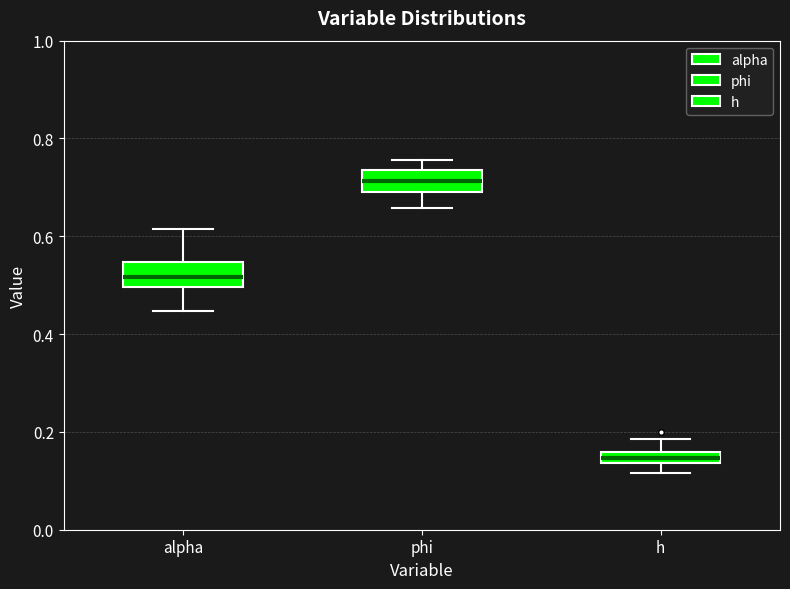

Where is the lower edge of the box for alpha on the y-axis? The values are not printed on the chart, so give them approximately, as read against the axis.

0.50